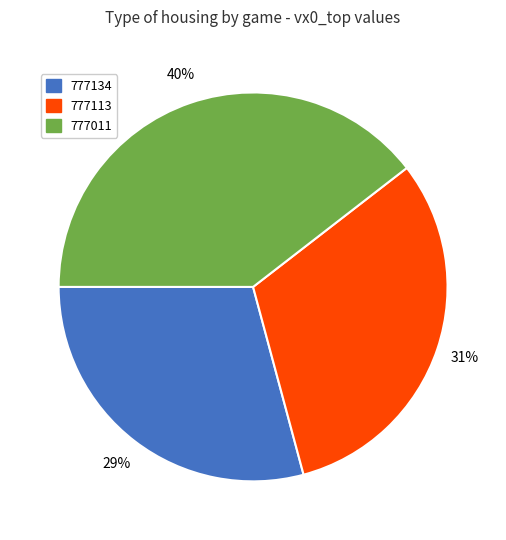

Is the sum of 777011 and 777113 greater than half?

Yes